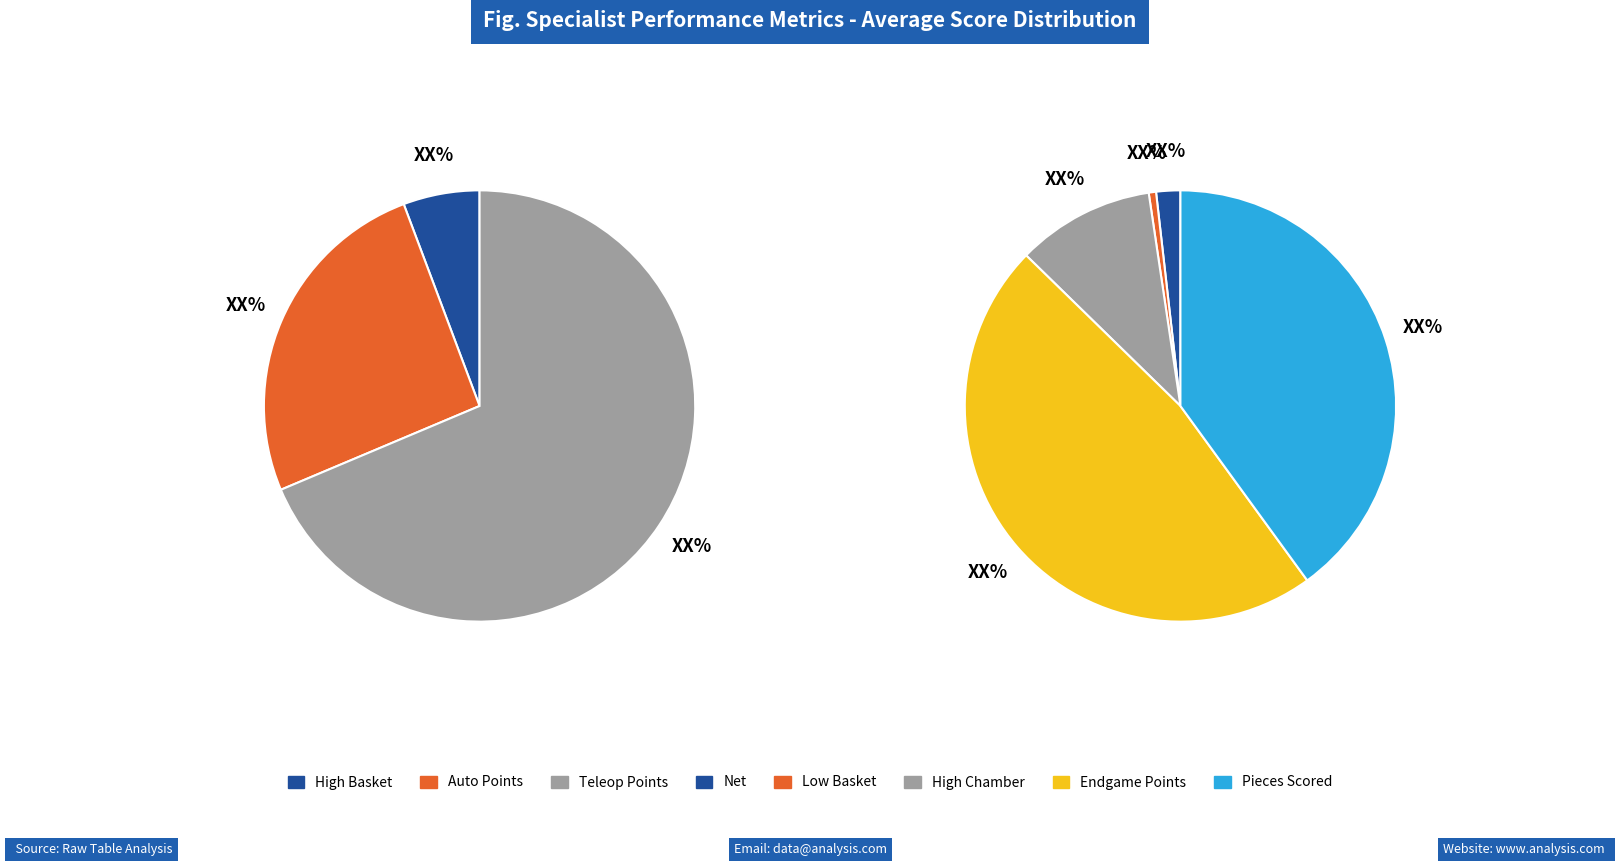

Which category has the smallest portion of the pie?

Low Basket